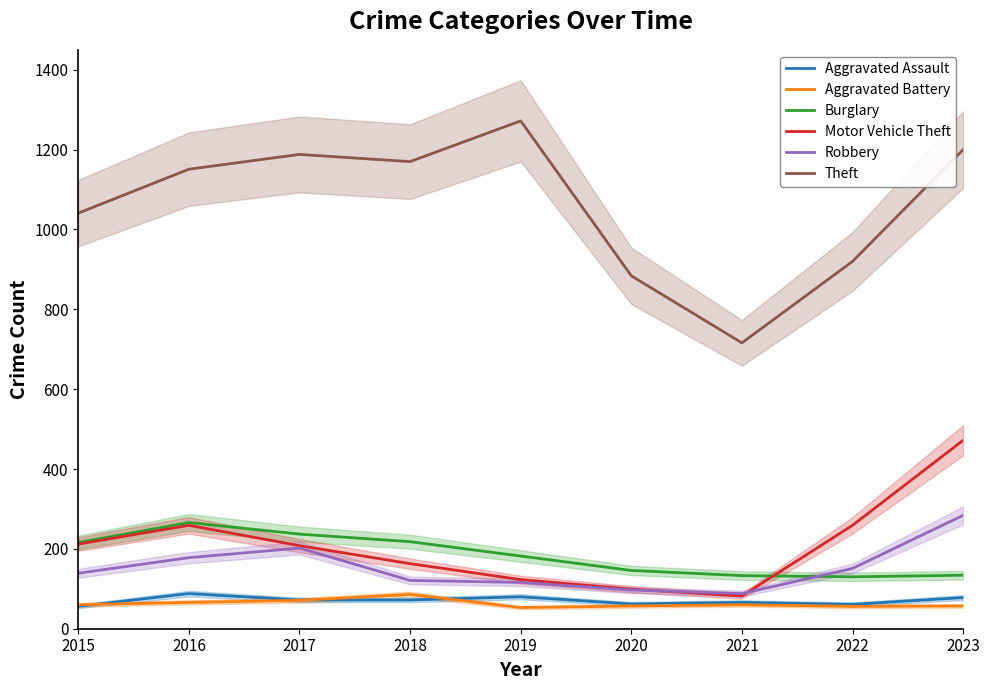

Which has a higher value, 2016 or 2021?

2016